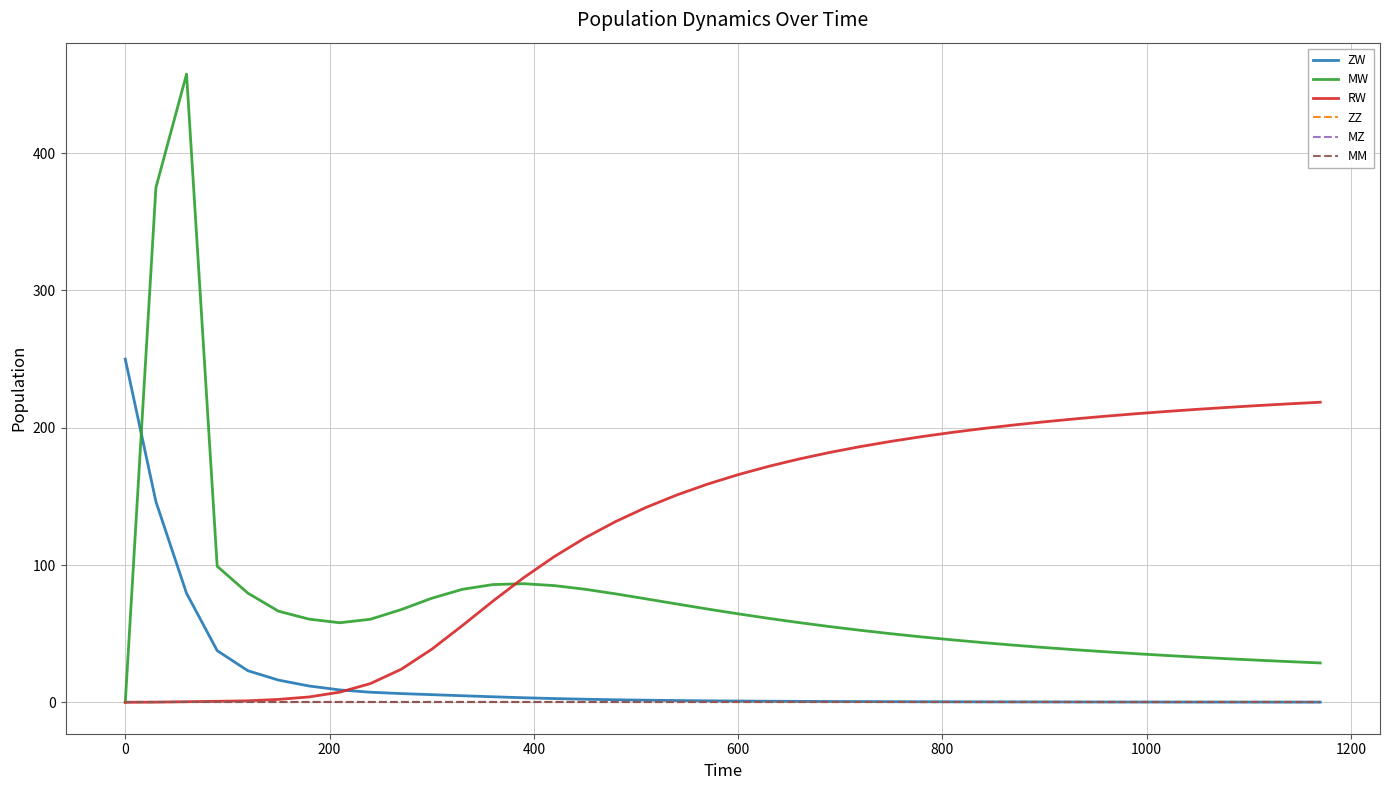

True or false: ZZ and MW cross at least once.

False